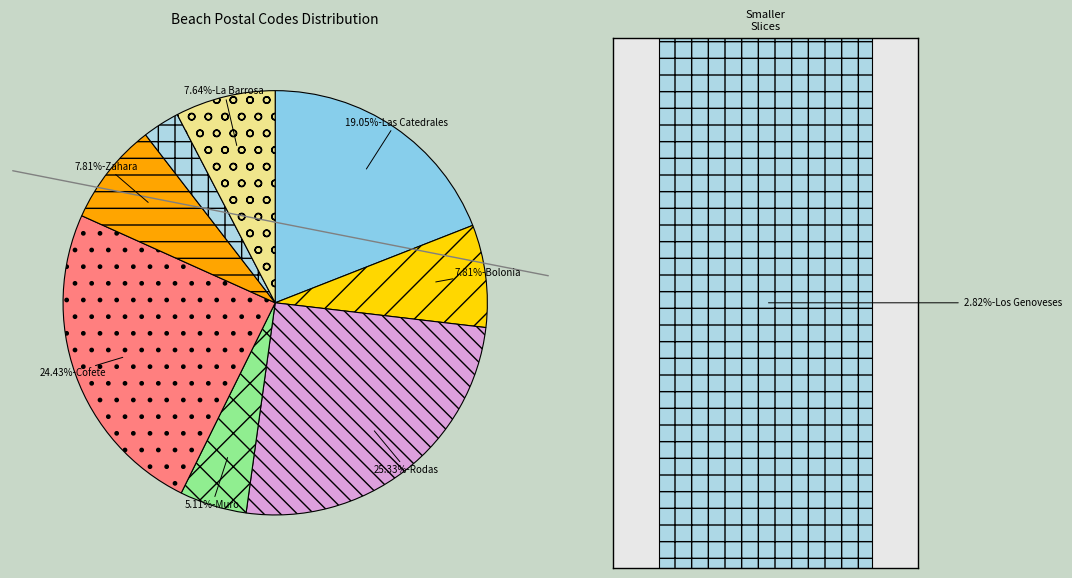

How many segments does this pie chart have?

8